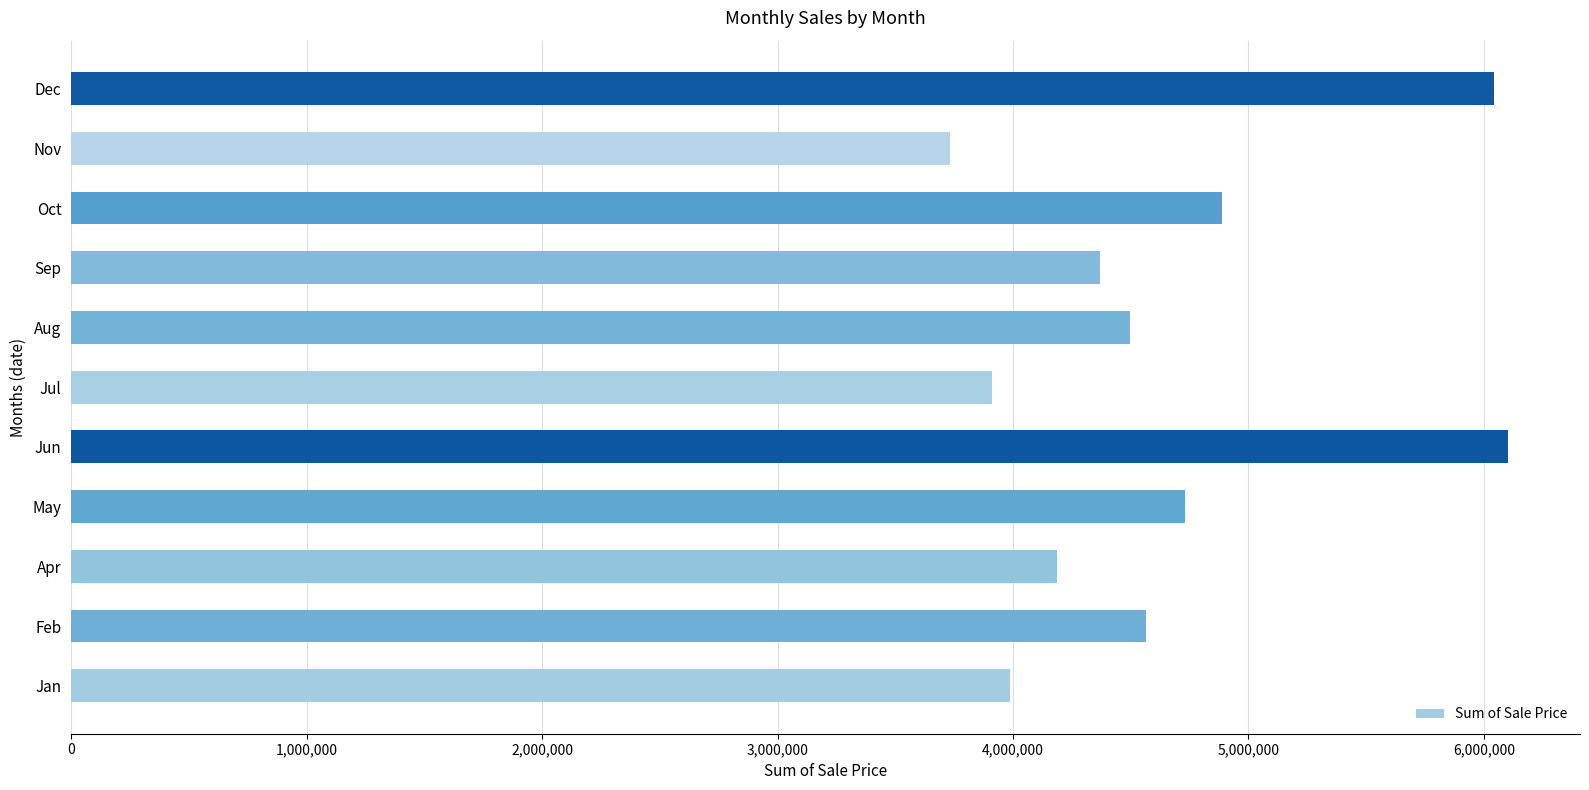

Read the value at Feb.

4566192